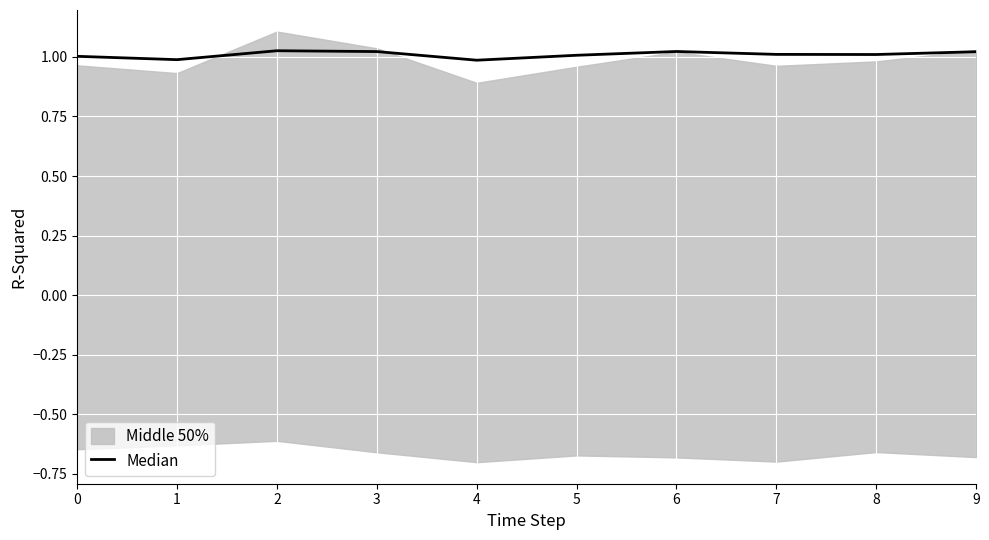

At which category does the data reach its first local peak?

2